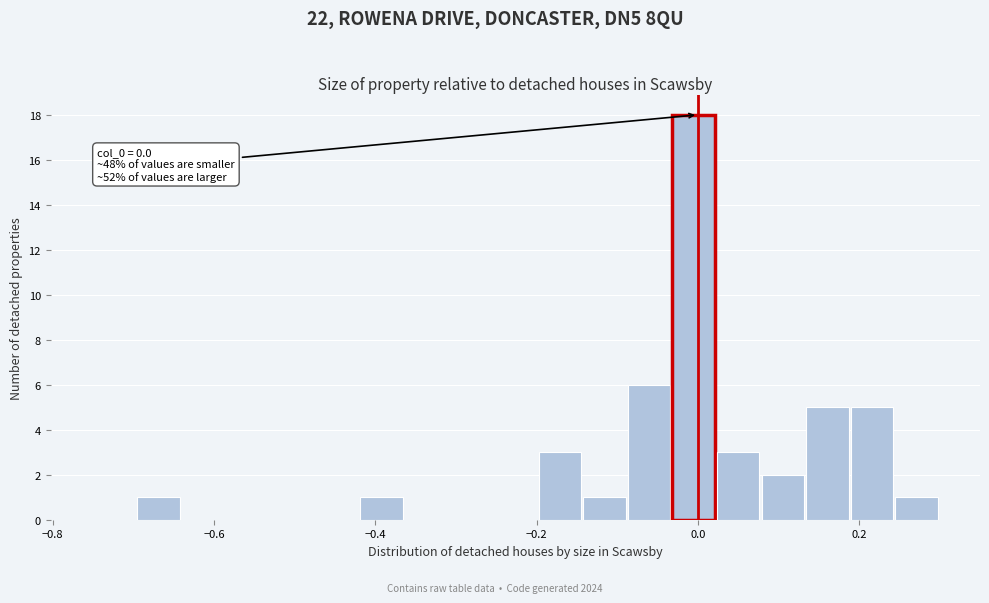

Around what value on the x-axis is the tallest bar? Give the approximate position of its centre, as read against the axis.

0.00